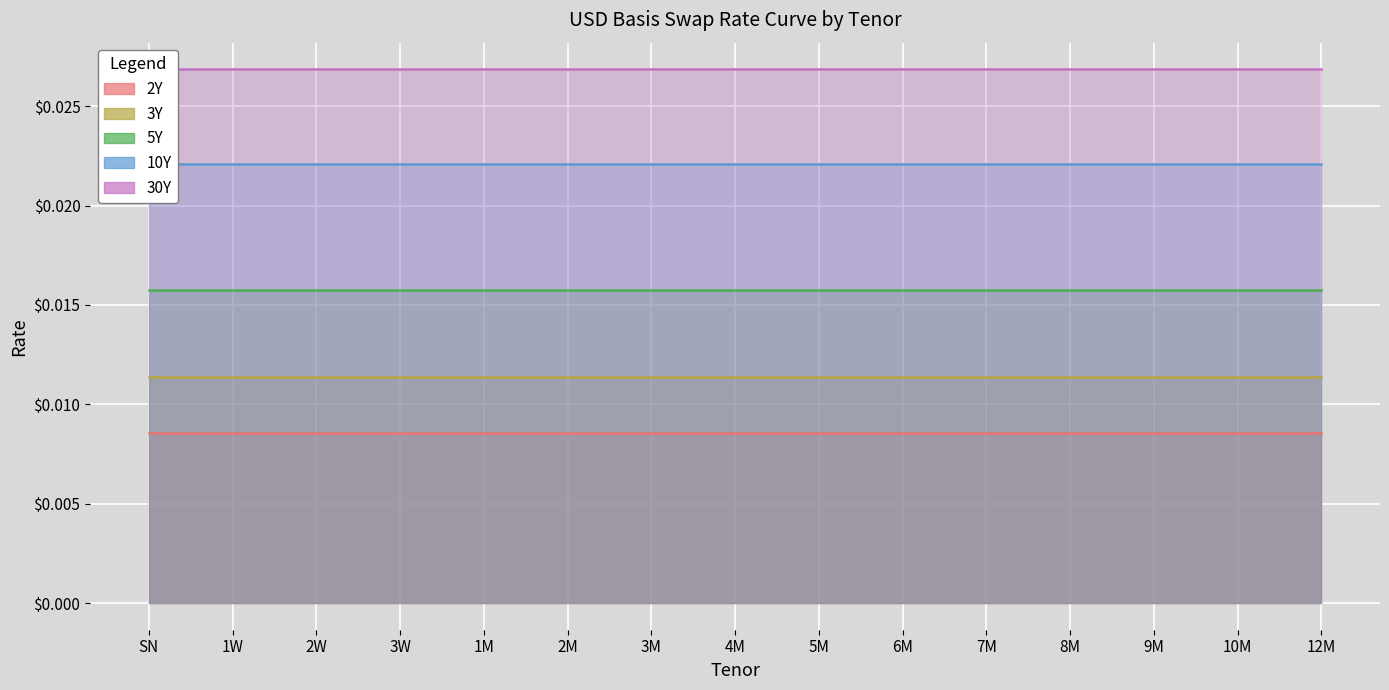

True or false: 5Y has more than 1 points higher than both neighbors.

False